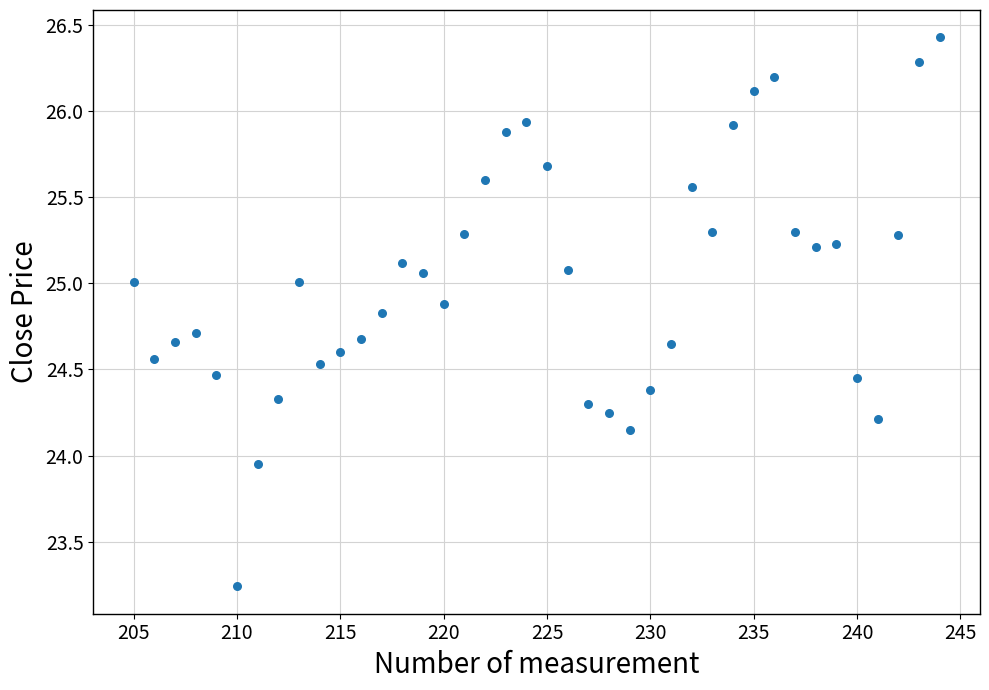

What is the range of Y values (max minus min)?

3.2